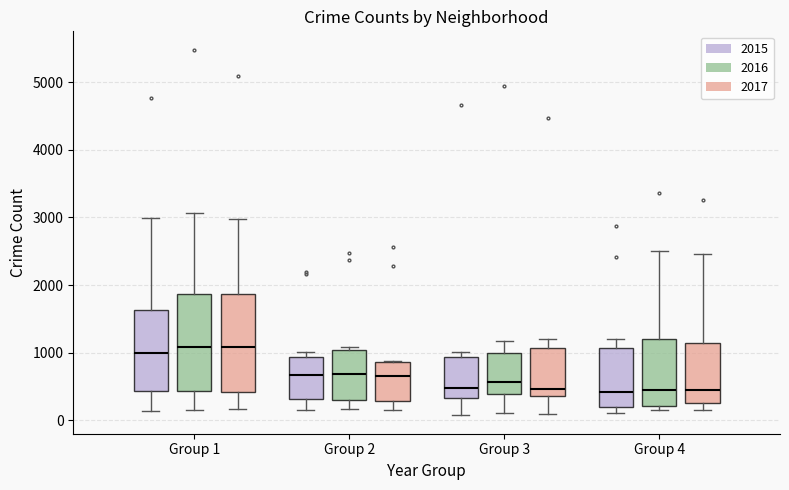

Reading left to right, transcribe this box plot: for each box, give where its median line is, the range the box spans, and where its two whiskers end, as read against the y-axis. The values are not printed on the chart, so give them approximately, as read against the axis.

Group 1 (2015): median 1000, box 400 to 1600, whiskers 100 to 3000
Group 1 (2016): median 1100, box 400 to 1900, whiskers 200 to 3100
Group 1 (2017): median 1100, box 400 to 1900, whiskers 200 to 3000
Group 2 (2015): median 700, box 300 to 900, whiskers 200 to 1000
Group 2 (2016): median 700, box 300 to 1000, whiskers 200 to 1100
Group 2 (2017): median 700, box 300 to 900, whiskers 100 to 900
Group 3 (2015): median 500, box 300 to 900, whiskers 100 to 1000
Group 3 (2016): median 600, box 400 to 1000, whiskers 100 to 1200
Group 3 (2017): median 500, box 400 to 1100, whiskers 100 to 1200
Group 4 (2015): median 400, box 200 to 1100, whiskers 100 to 1200
Group 4 (2016): median 400, box 200 to 1200, whiskers 100 to 2500
Group 4 (2017): median 500, box 300 to 1100, whiskers 200 to 2500